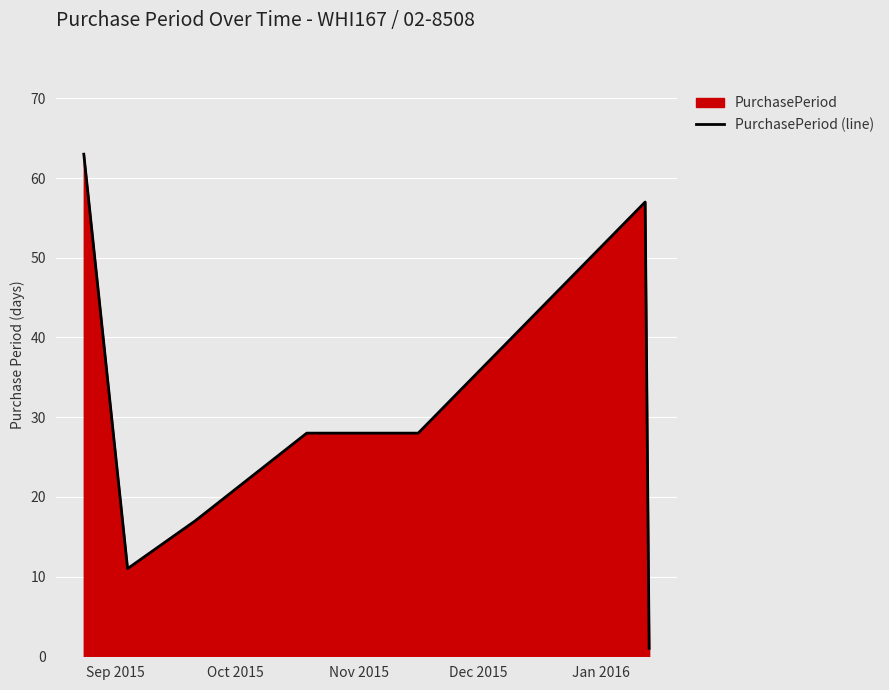

What is the difference between the second highest and second lowest values?

46